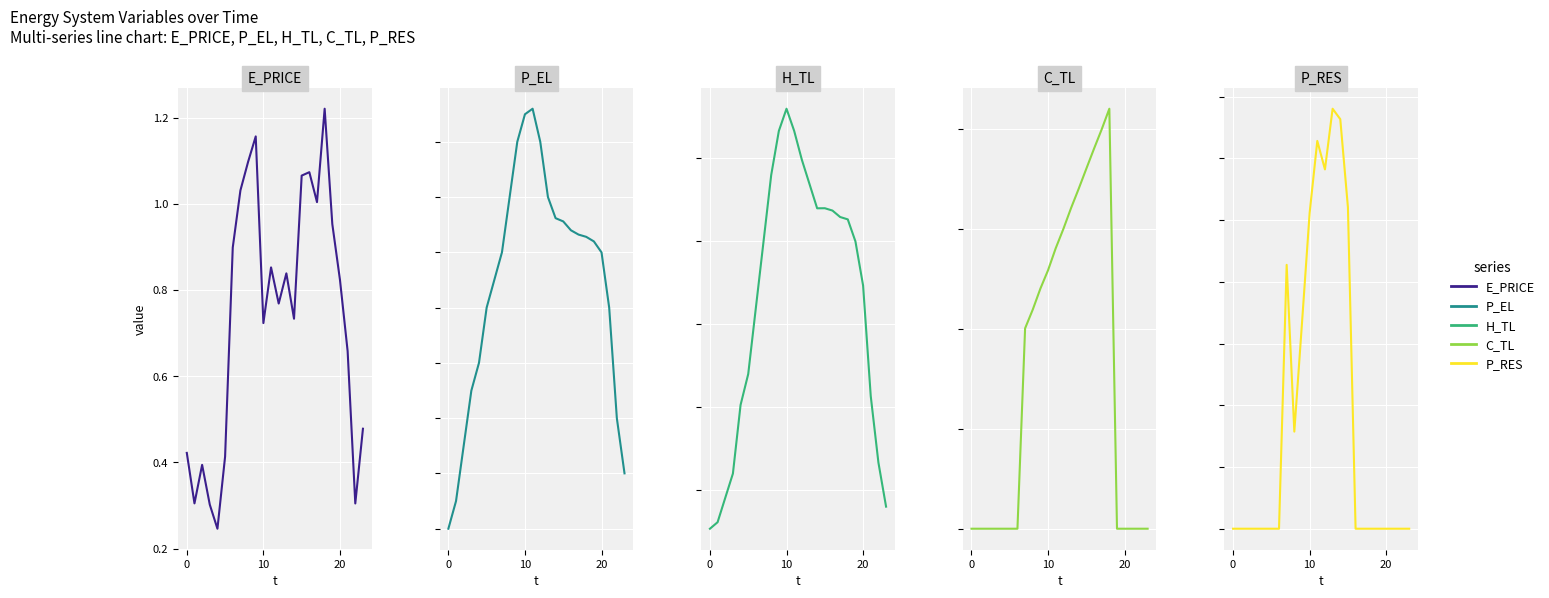

Between which two adjacent categories do P_RES and C_TL first intersect?

15 and 16